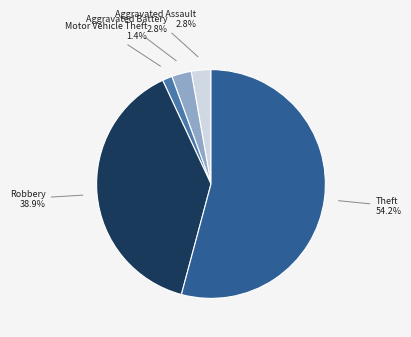

Does any single category account for the majority?

Yes